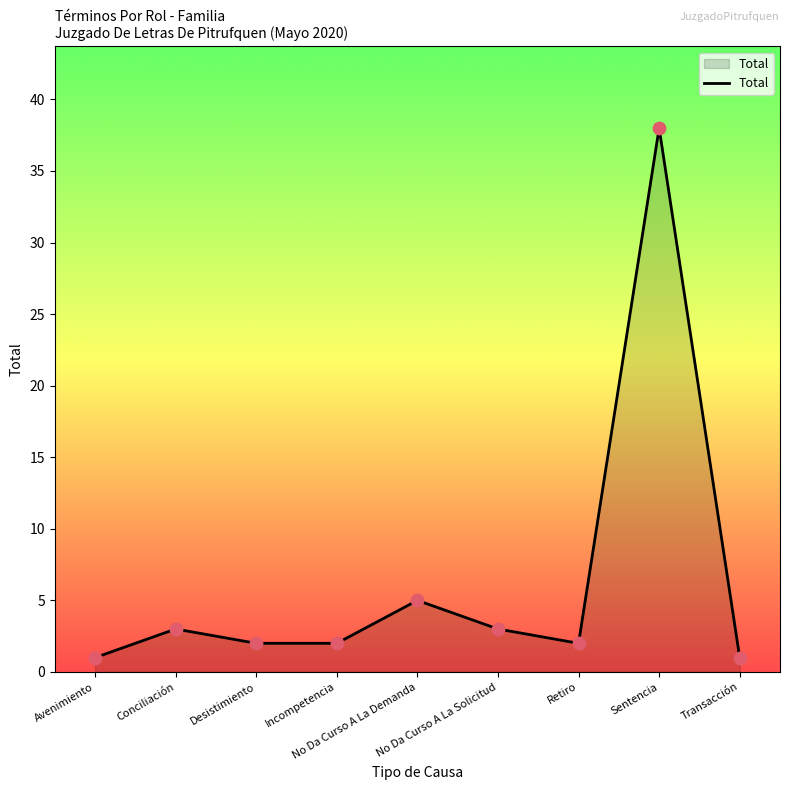

What is the ratio of the value at Retiro to the value at No Da Curso A La Solicitud?

0.7